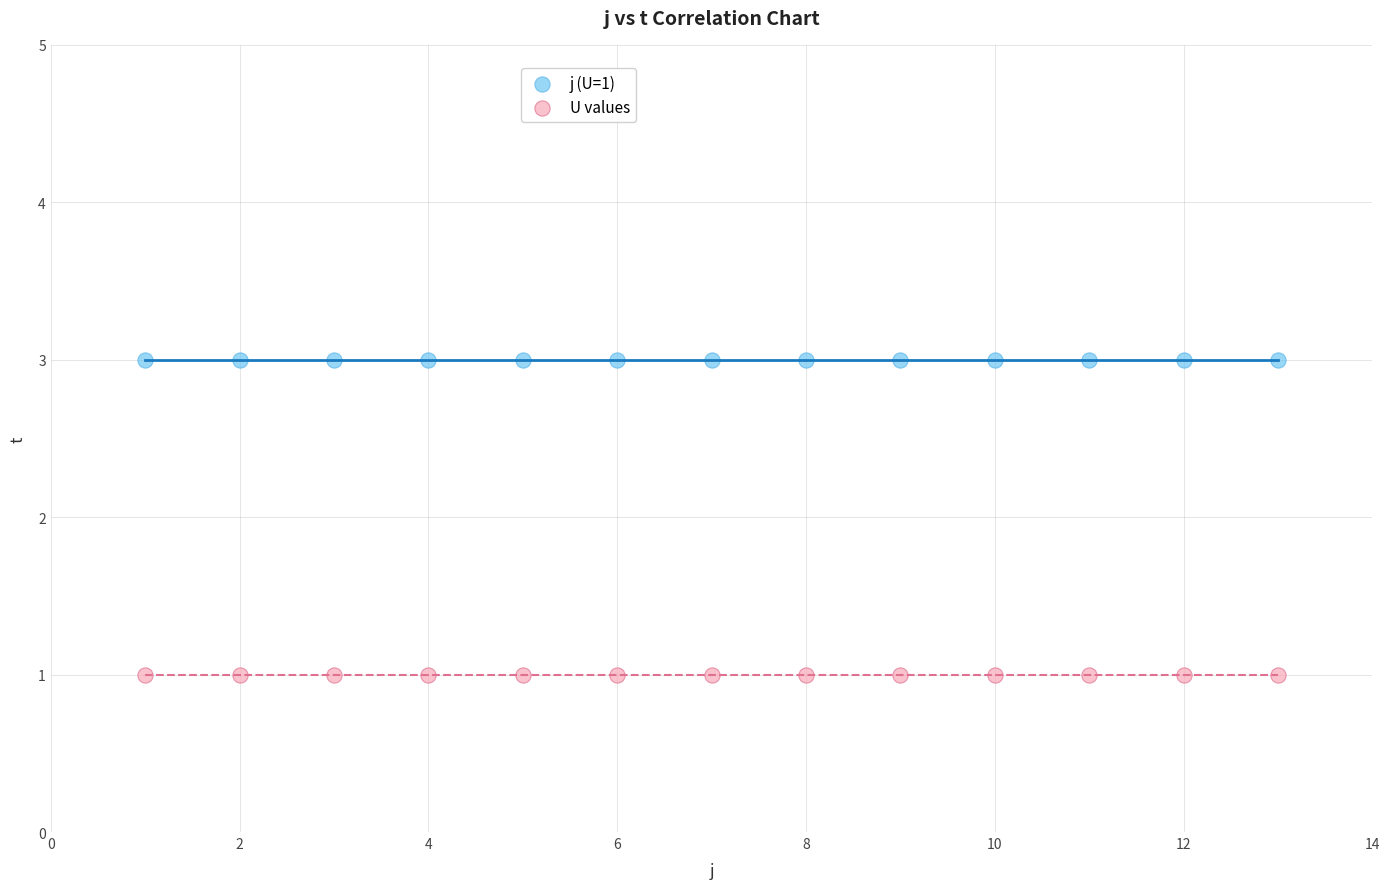

What are all the series names shown in the legend?

j (U=1), U values